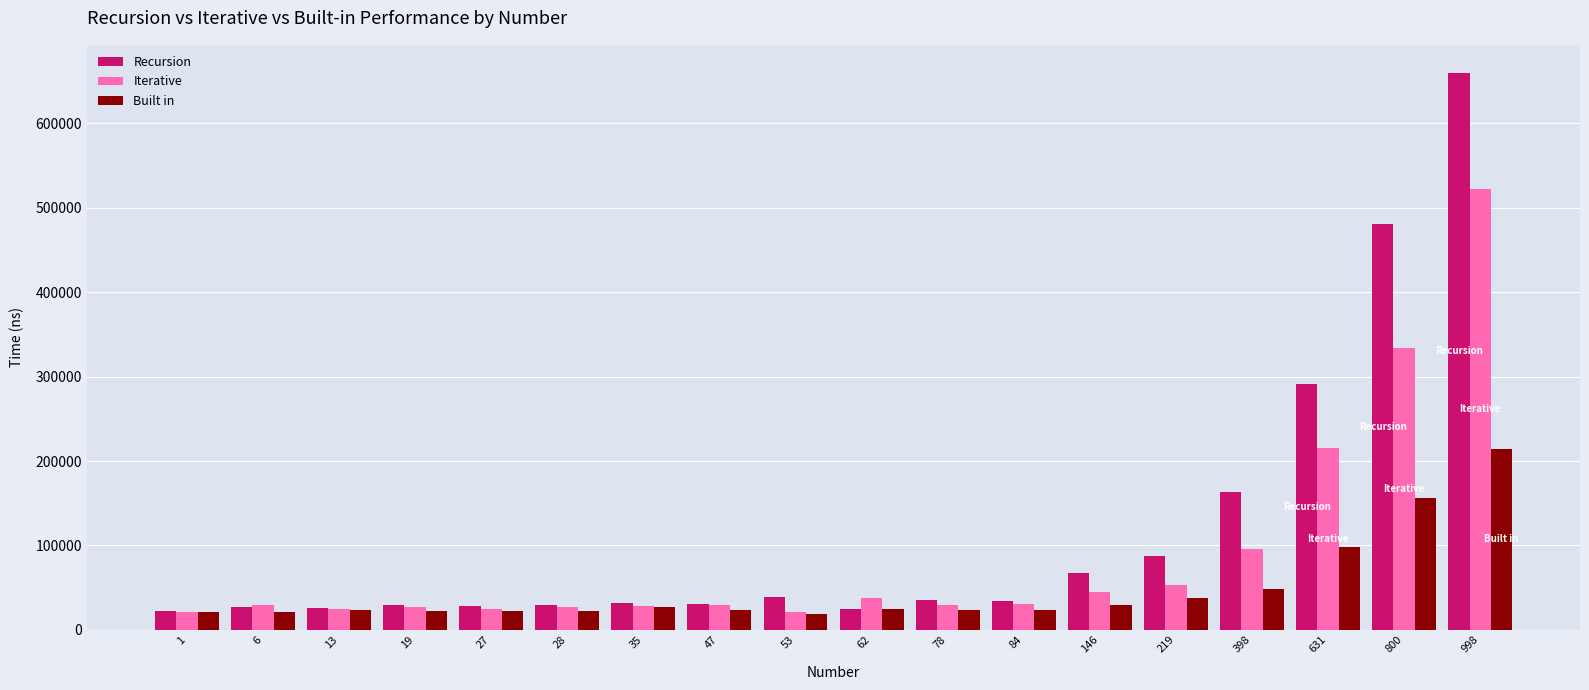

Between 28 and 631, which series saw the biggest shift?

Recursion